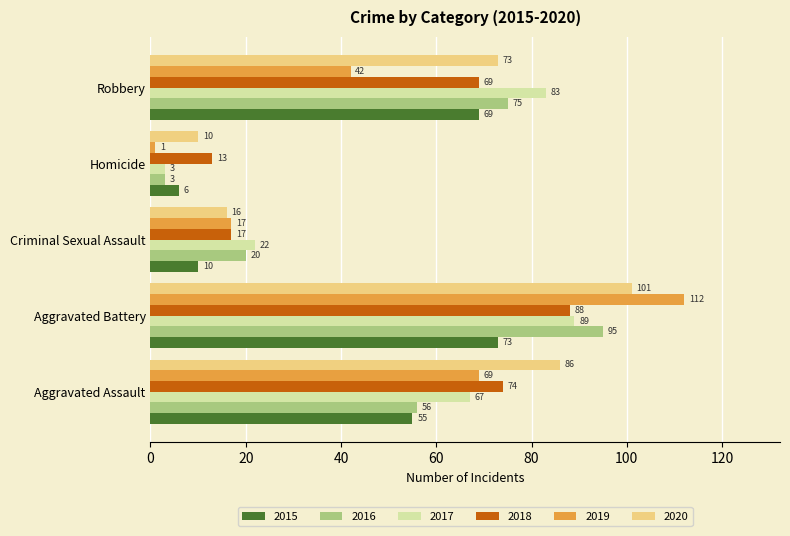

What is the difference between the maximum and minimum values in the 2016 series?

92